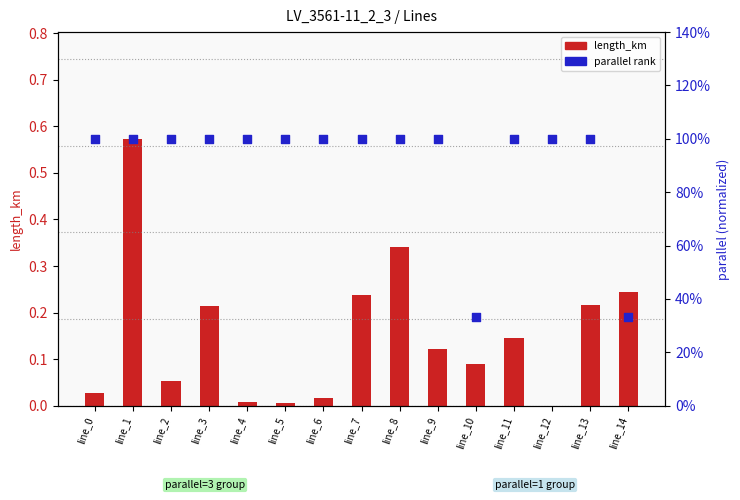

What are all the series names shown in the legend?

length_km, parallel rank